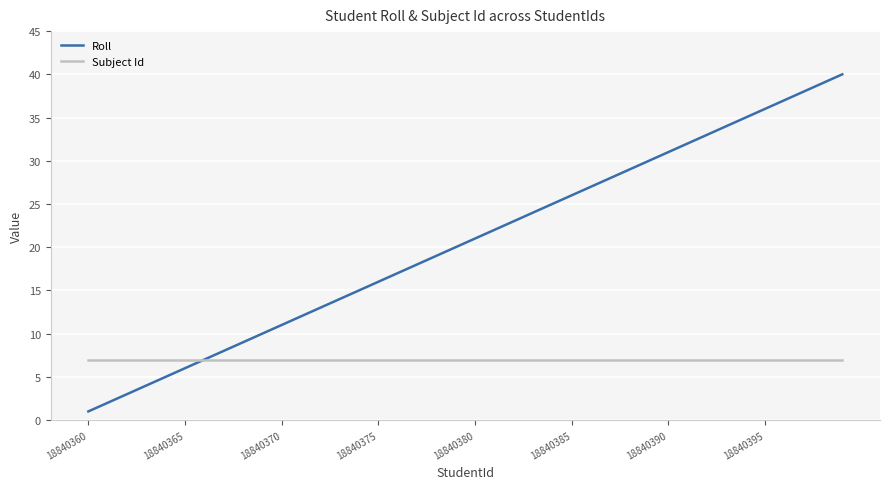

What is the greatest value displayed?

40.0